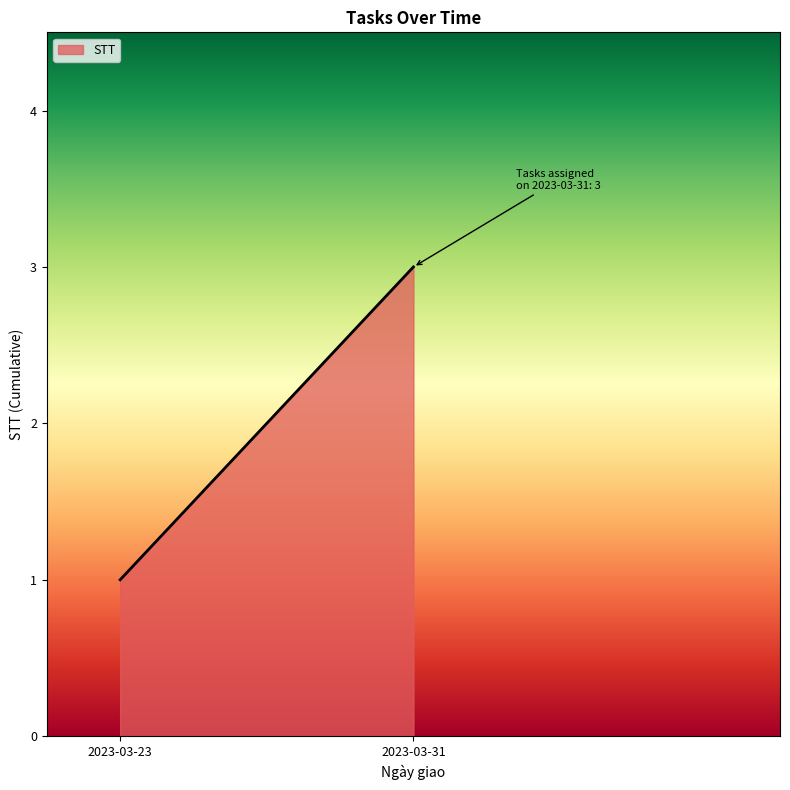

What is the maximum value shown in the chart?

3.0